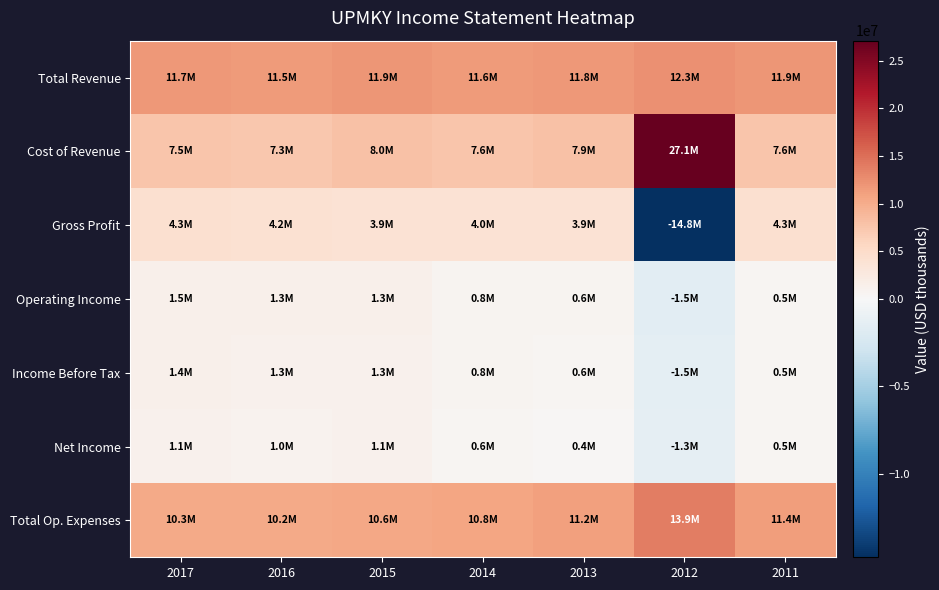

Count the number of categories in the chart.

7